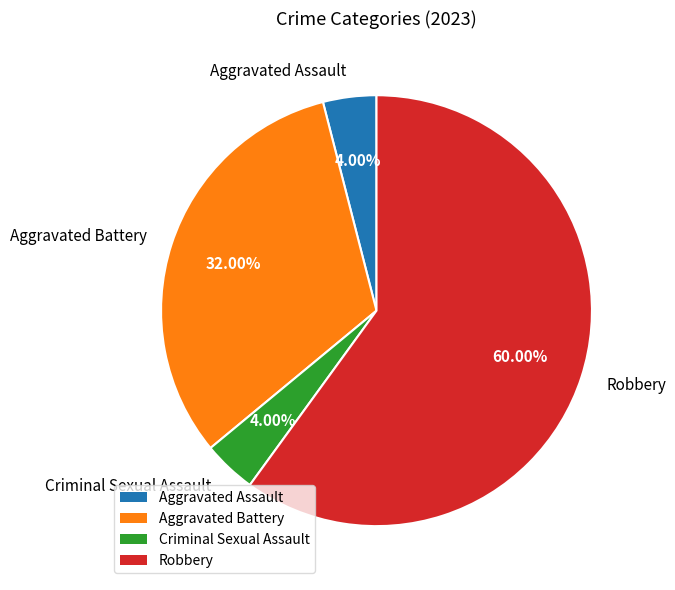

Does Robbery account for over 50% of the chart?

Yes